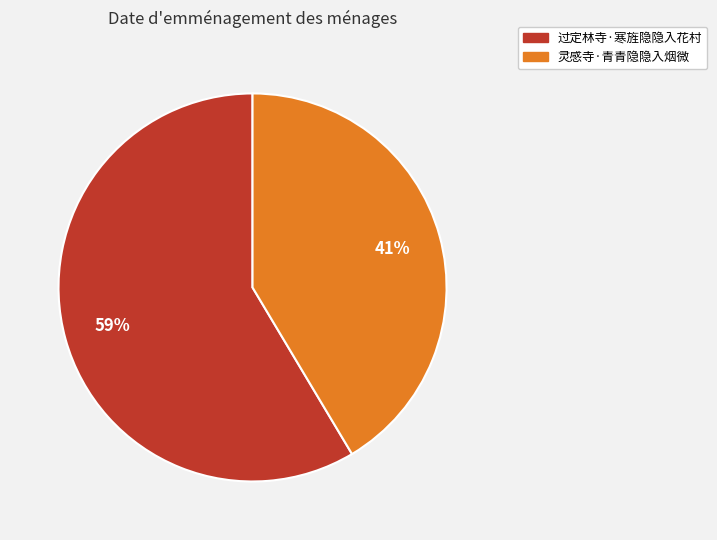

Is it true that 灵感寺·青青隐隐入烟微 is 47% of the pie?

False